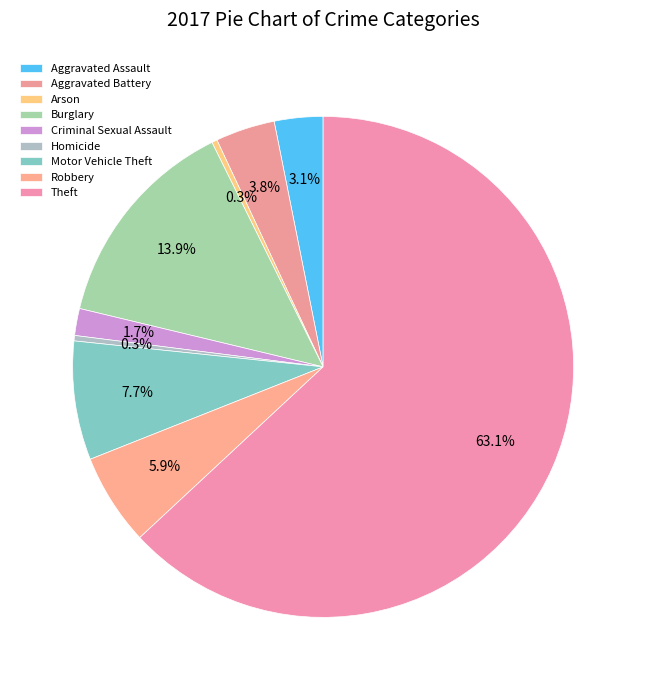

How many slices are in this pie chart?

9